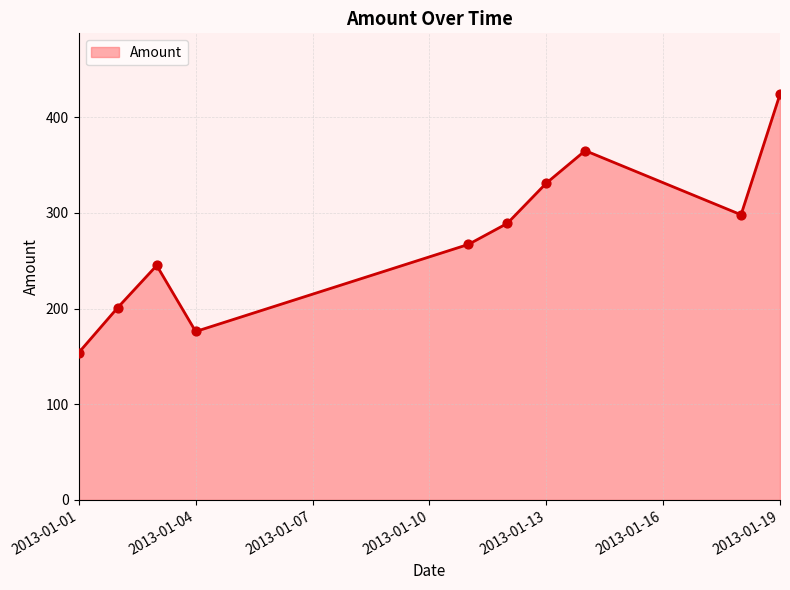

What is the difference between the maximum and minimum values?

270